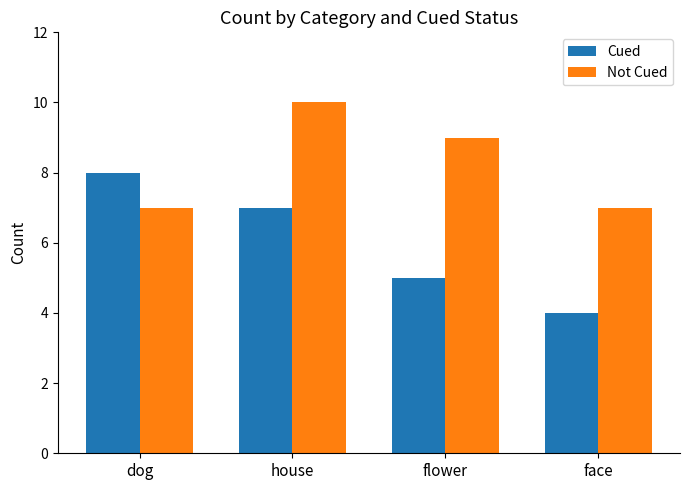

Which series has the largest total across all categories?

Not Cued